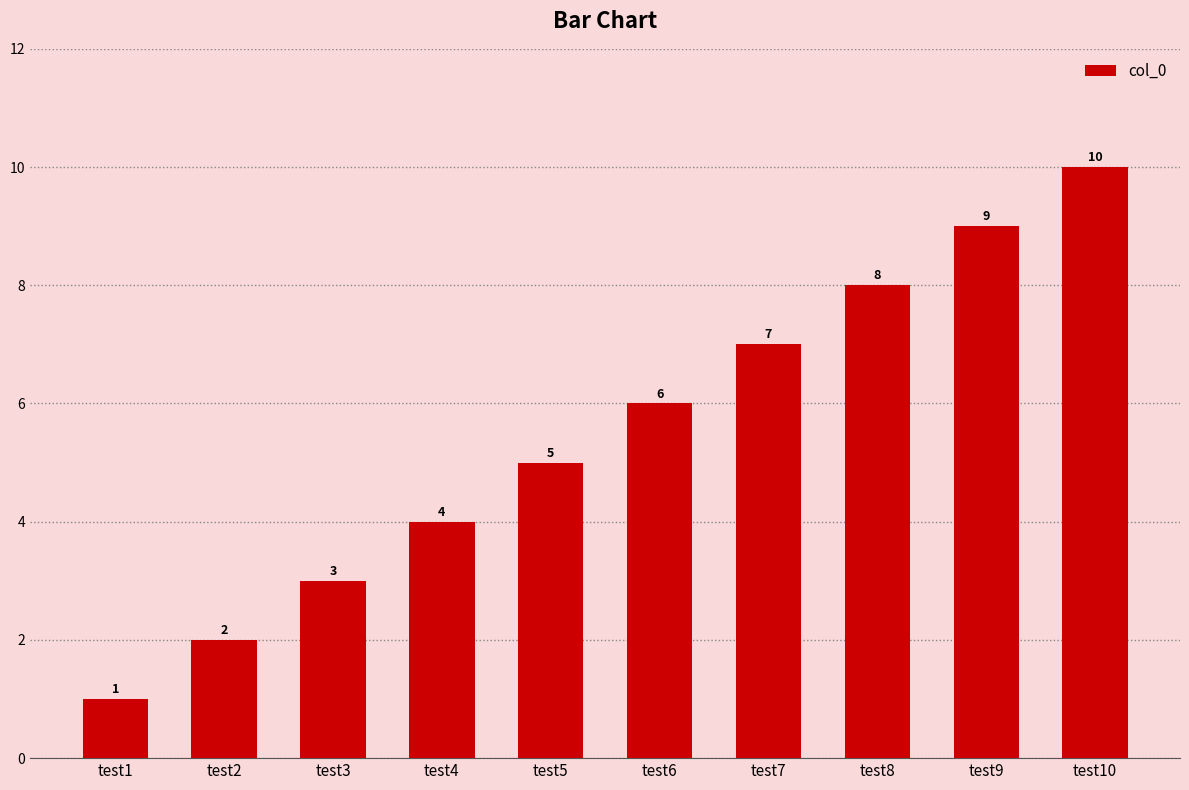

What is the difference between the maximum and second lowest values?

8